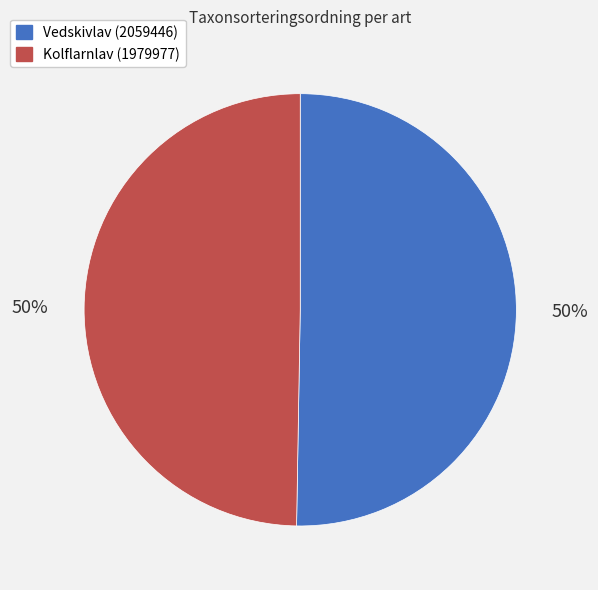

Is it true that Kolflarnlav (1979977) is 43% of the pie?

False